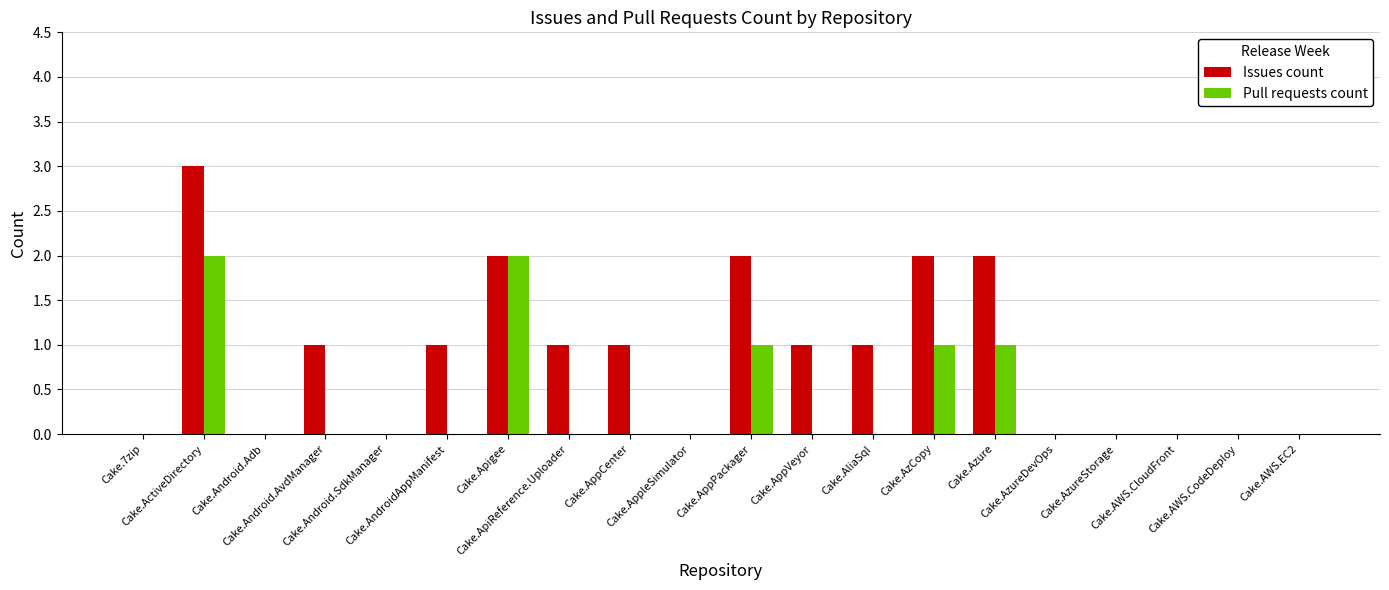

Which series has the largest total across all categories?

Issues count